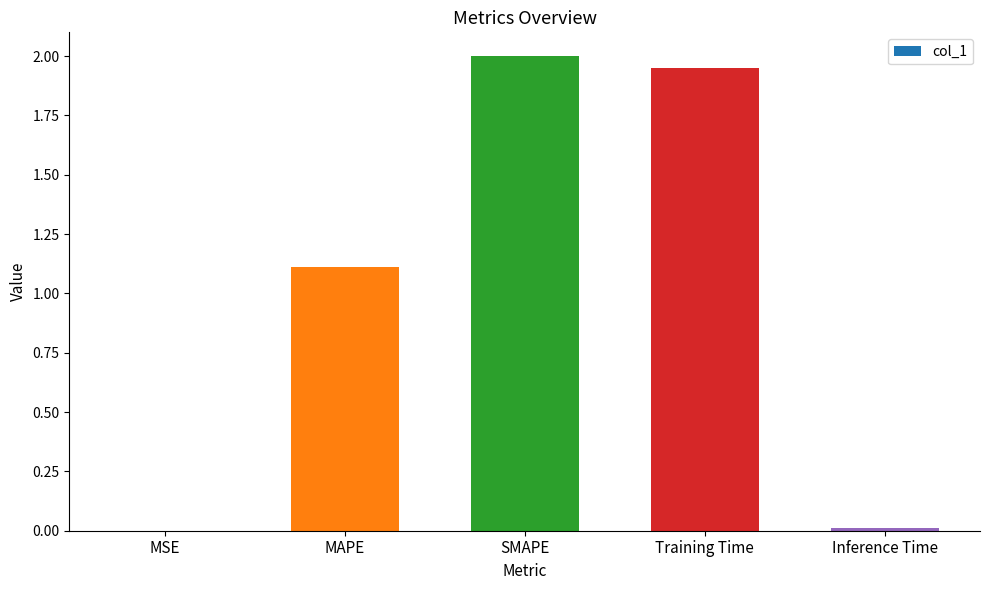

Approximately how many times larger is the value at SMAPE compared to MAPE?

1.8